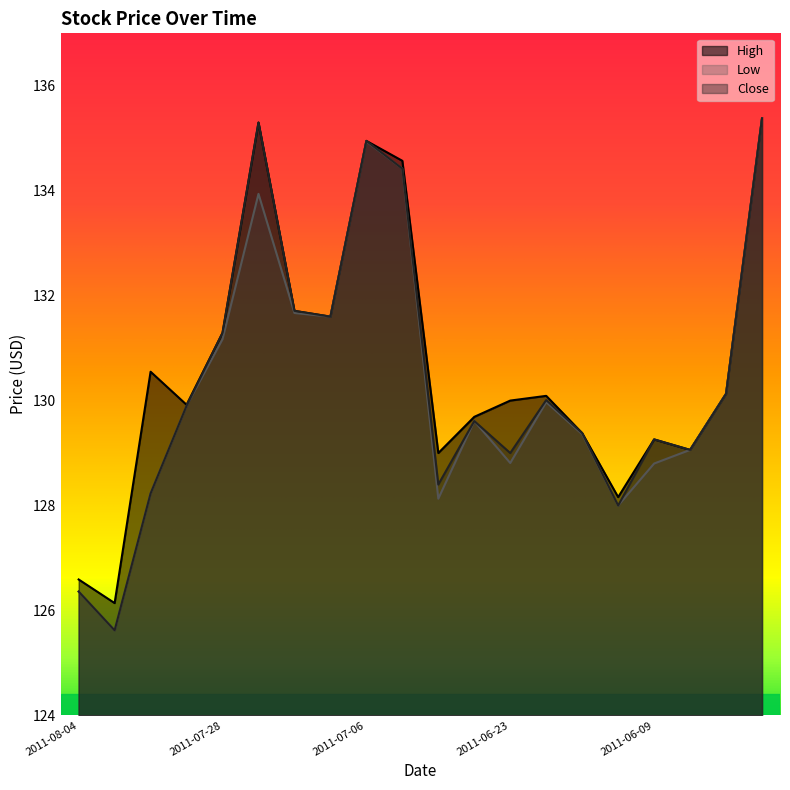

Is the value of High at 2011-06-23 greater than the value of Close at 2011-07-05?

No